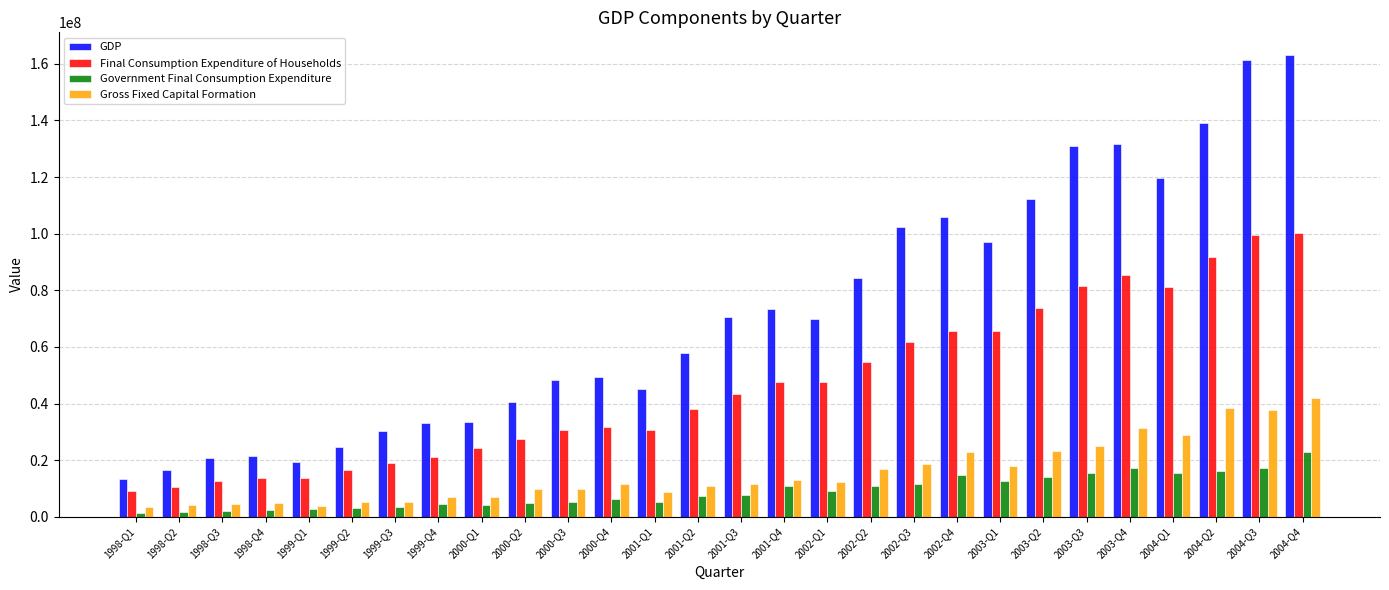

The Final Consumption Expenditure of Households series shows 45980267.4 at 2004-Q4. True or false?

False